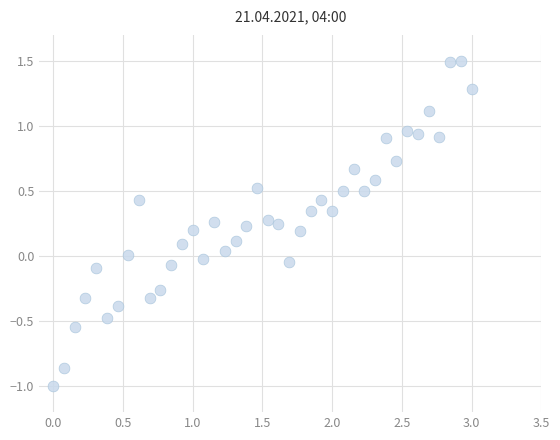

What is the range of X values (max minus min)?

3.0